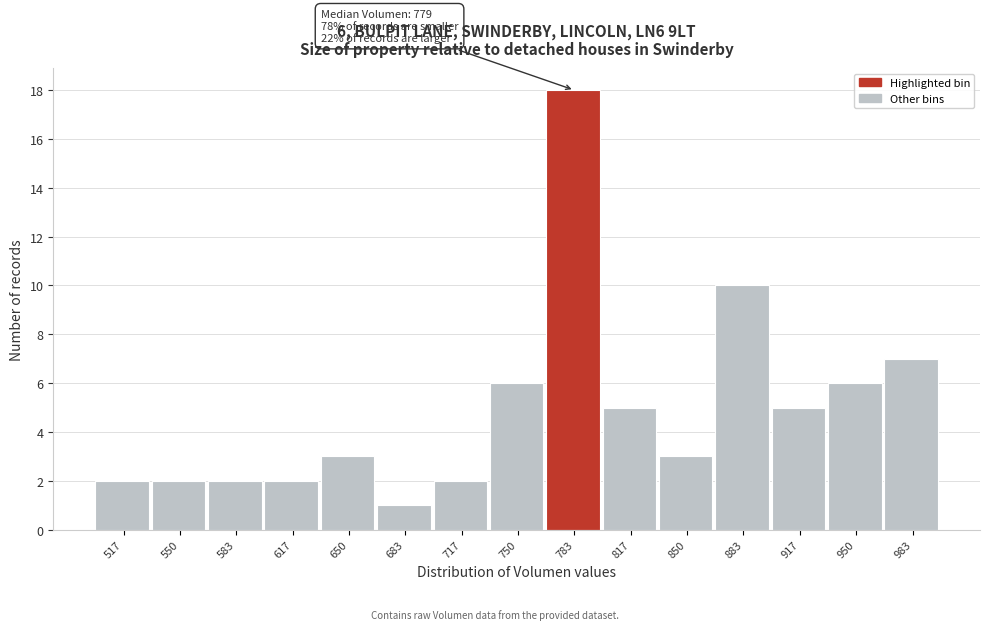

Which range on the x-axis has the tallest bar?

765 to 800